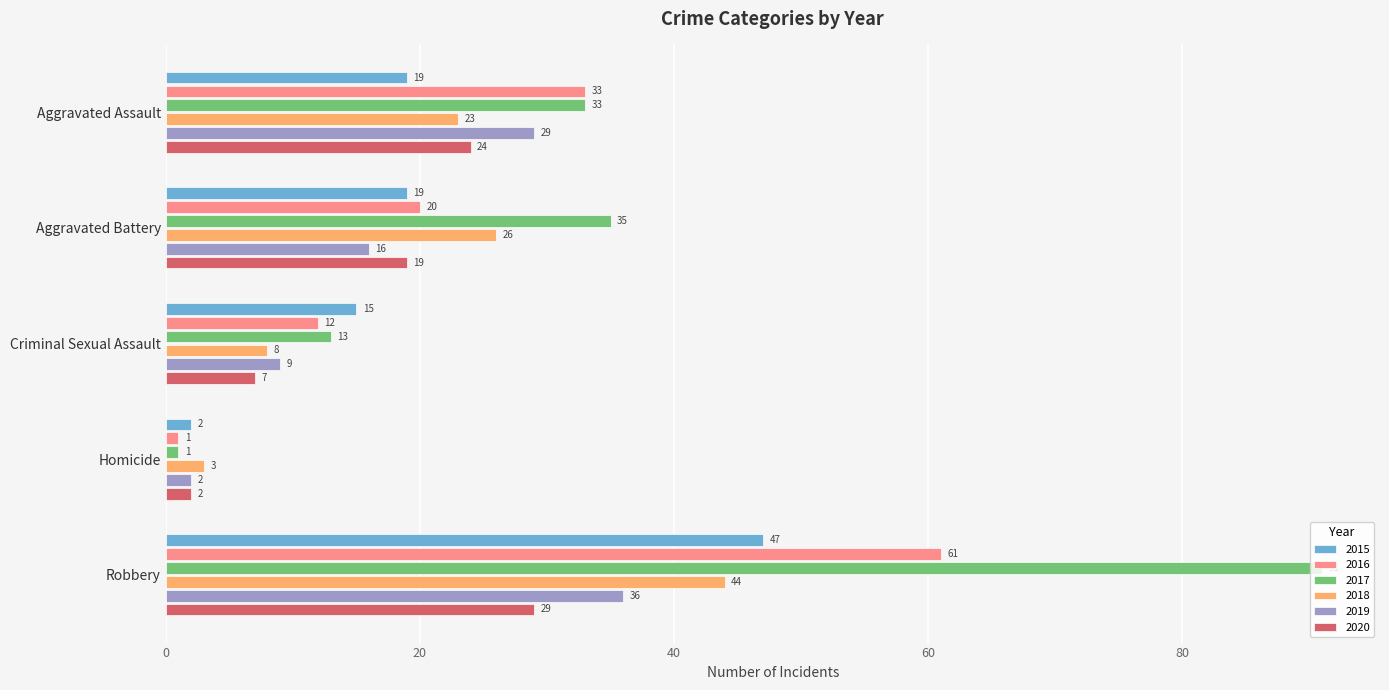

How many 2016 values are between 12 and 33?

3